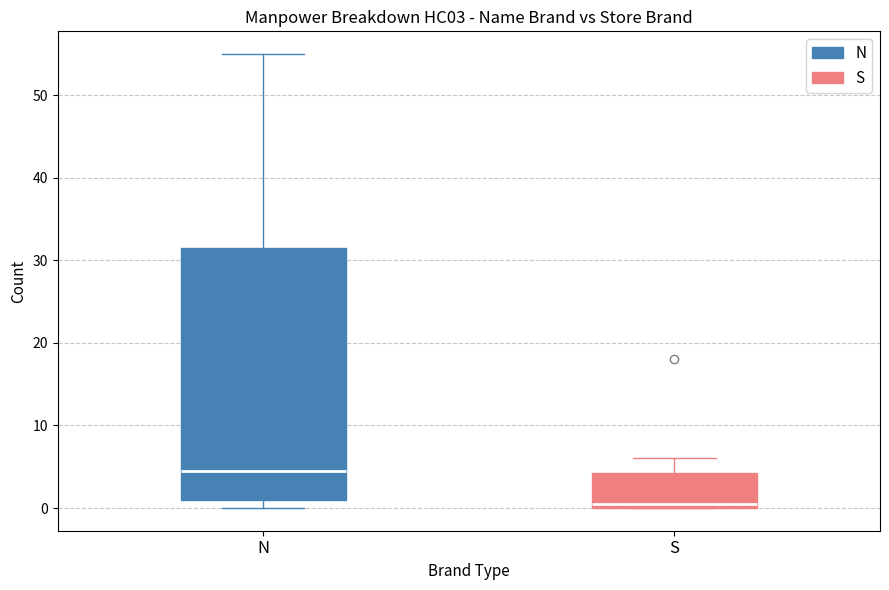

Which box has the lowest median line?

S